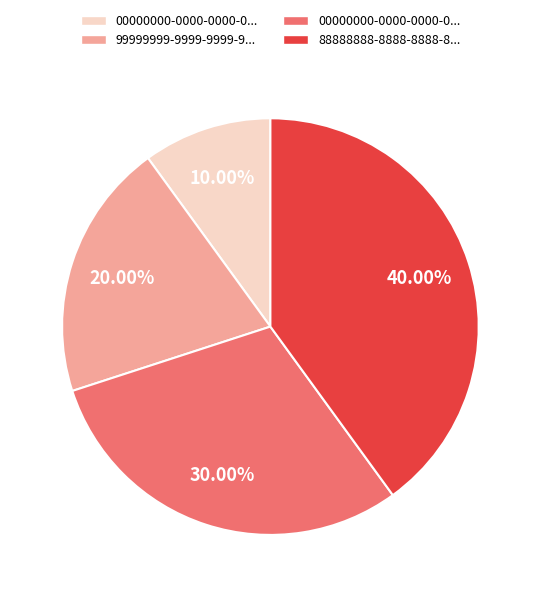

Is there a majority slice in this chart?

No